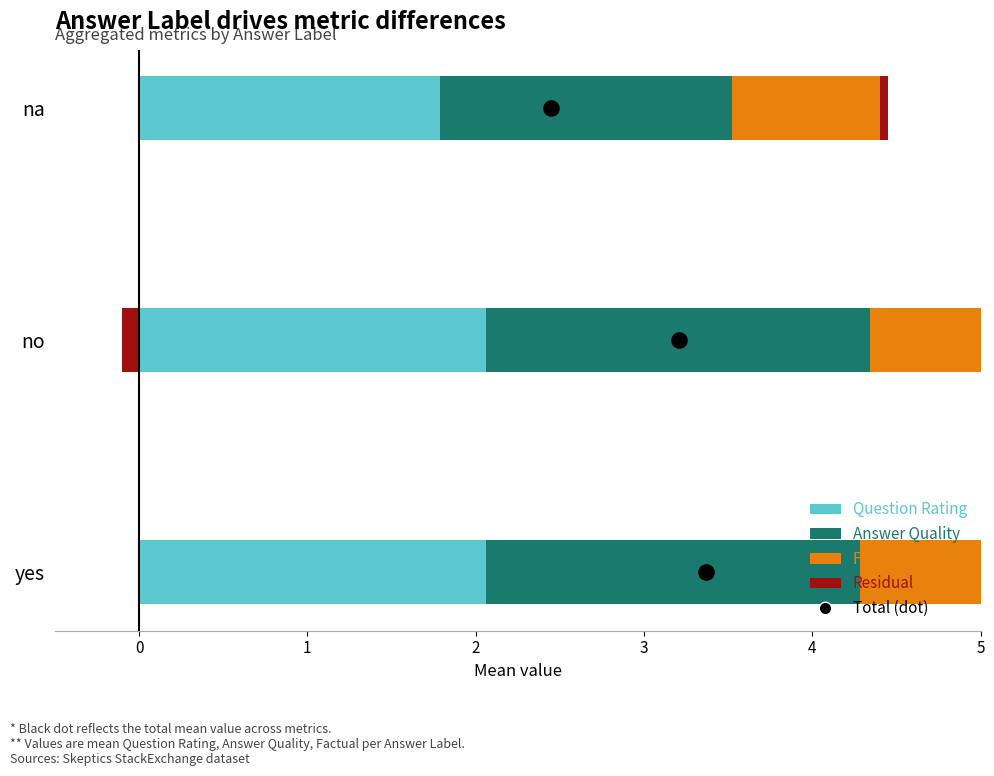

Which series has the widest spread of Y values?

Answer Quality